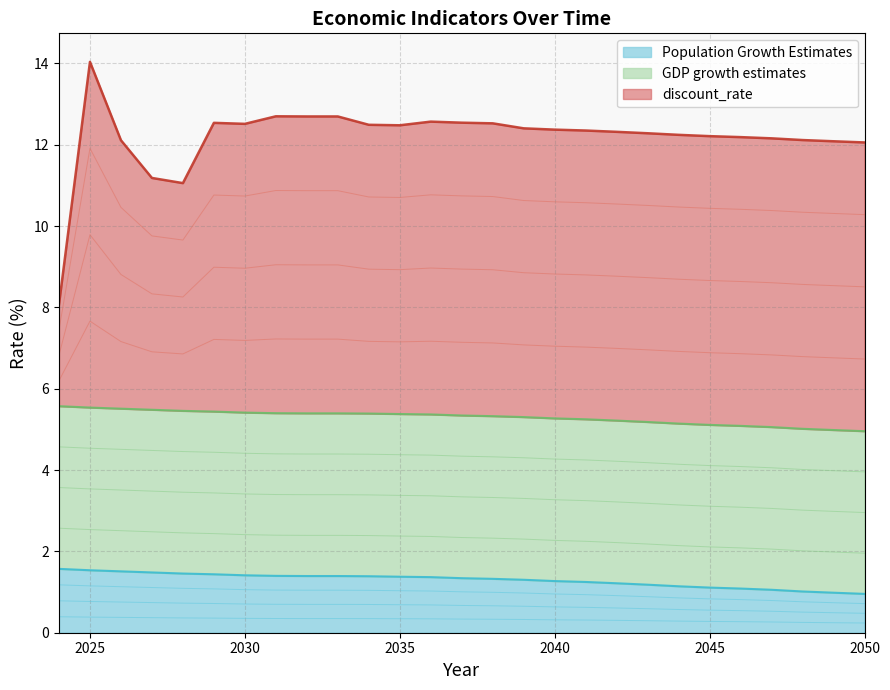

True or false: Population Growth Estimates and discount_rate intersect in this chart.

False